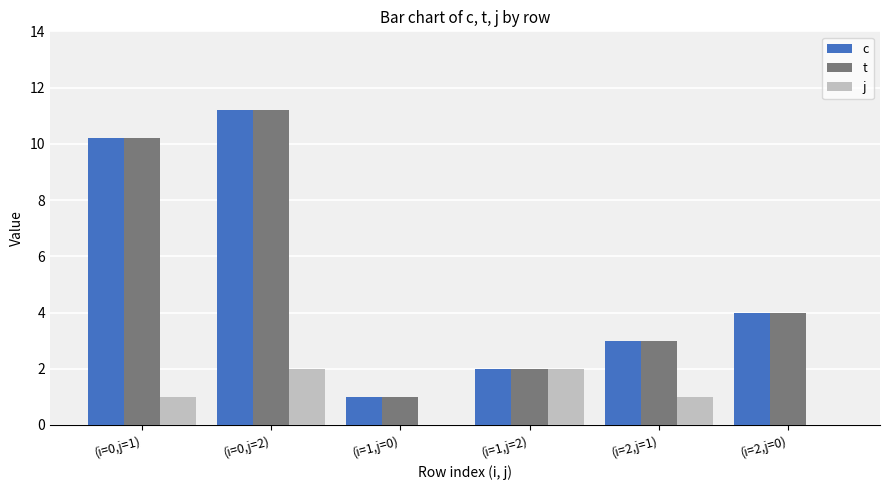

How many groups of bars are there?

6